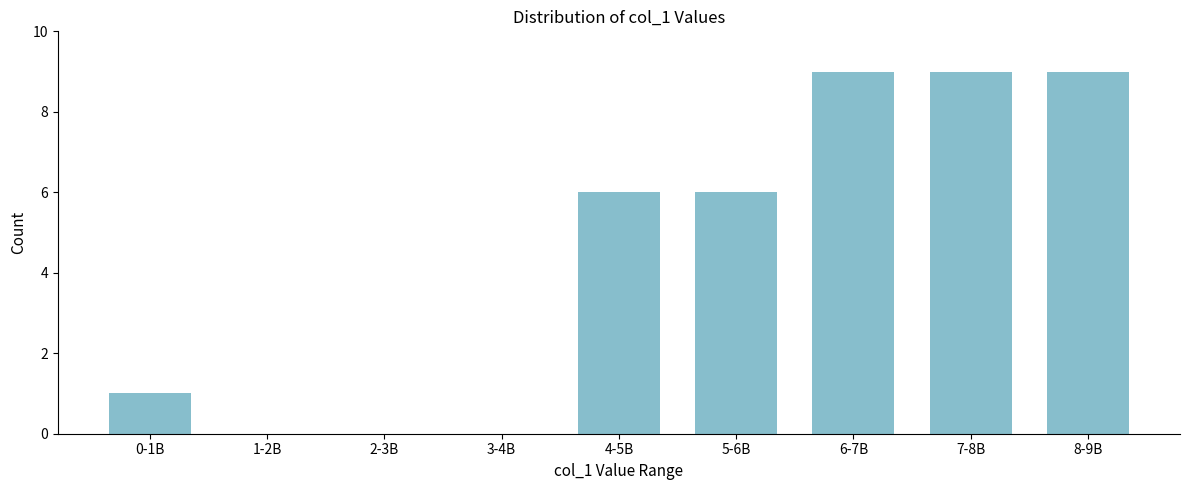

Reading left to right, extract all data points from this chart.

0-1B=1	1-2B=0	2-3B=0	3-4B=0	4-5B=6	5-6B=6	6-7B=9	7-8B=9	8-9B=9